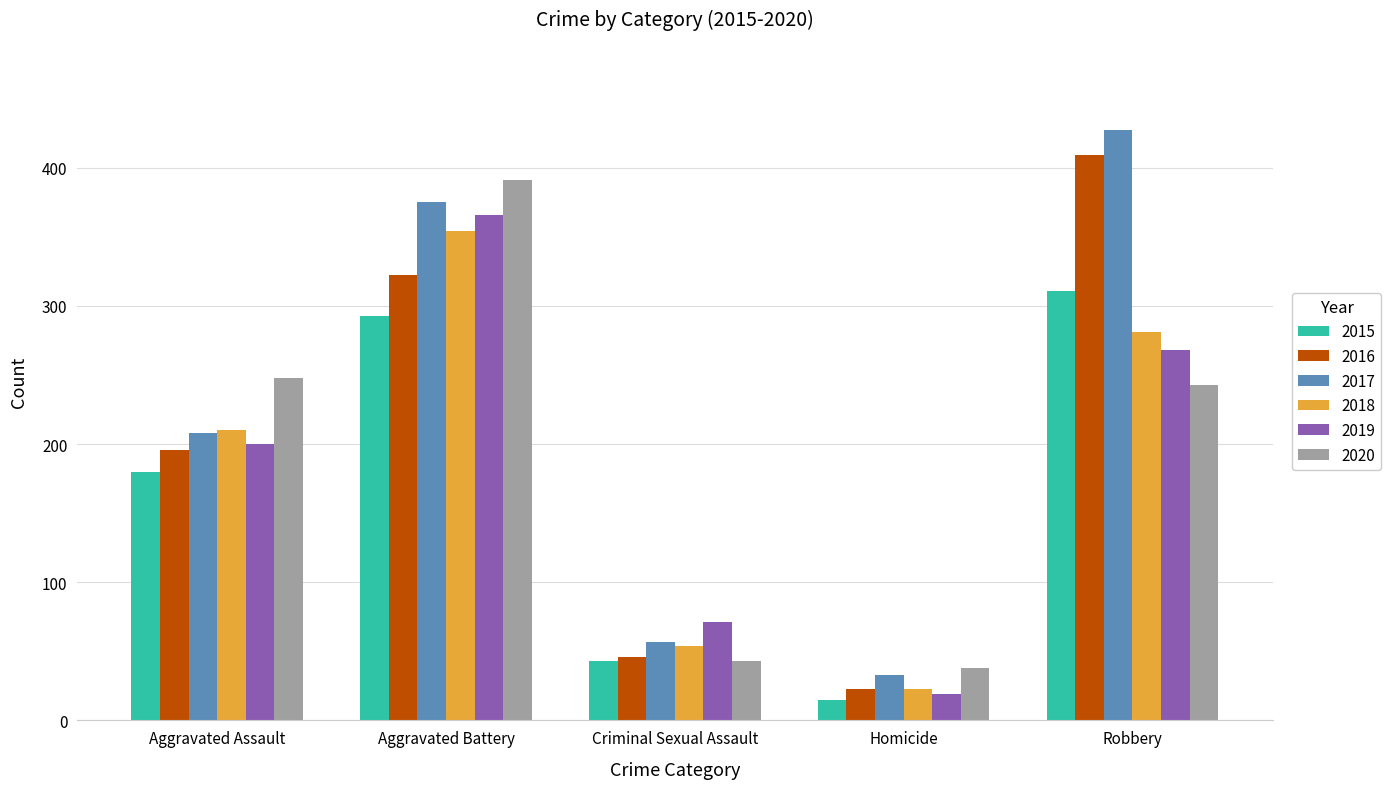

What position from the left is Criminal Sexual Assault?

3